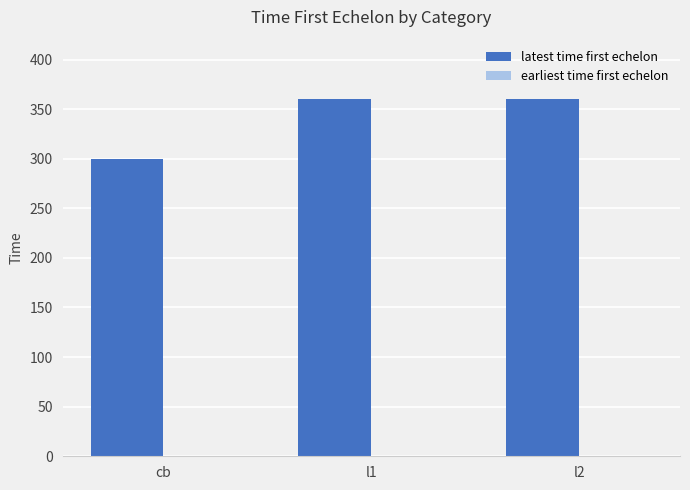

What is the maximum value shown in the chart?

360